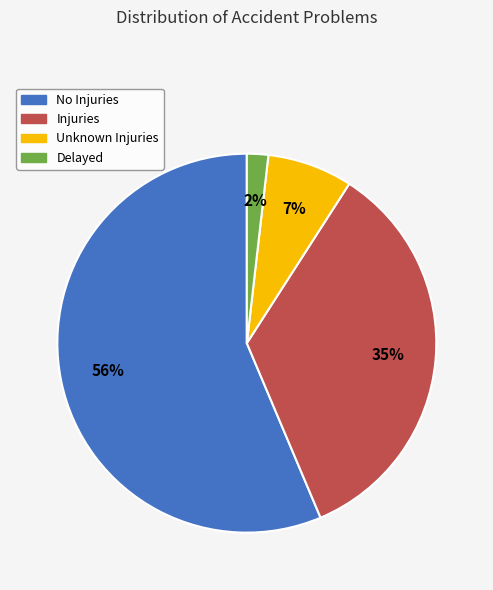

Count the number of slices in the pie.

4